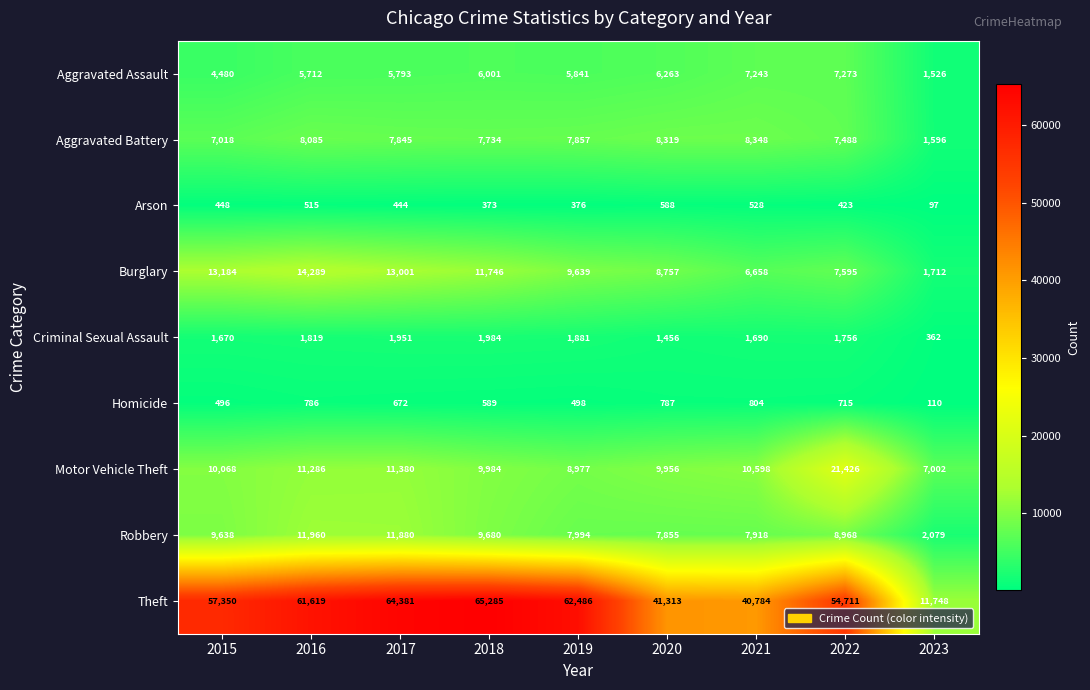

What is the difference between the maximum and minimum values in the Aggravated Assault series?

5747